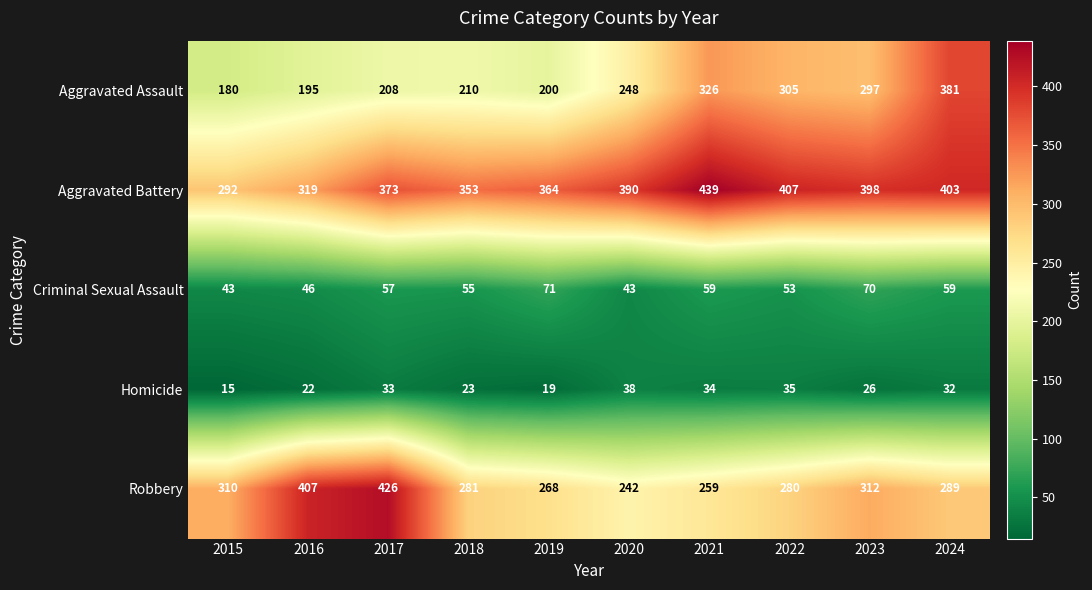

What is the approximate value of Aggravated Battery at 2018, to the nearest 5?

355